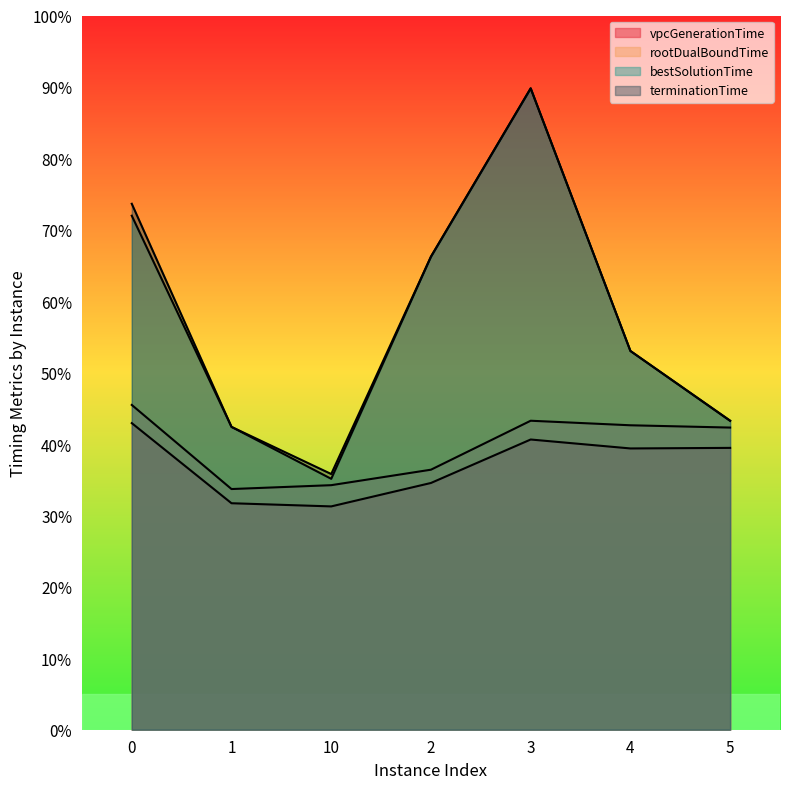

What is the spread (max minus min) of values at 5?

3.8